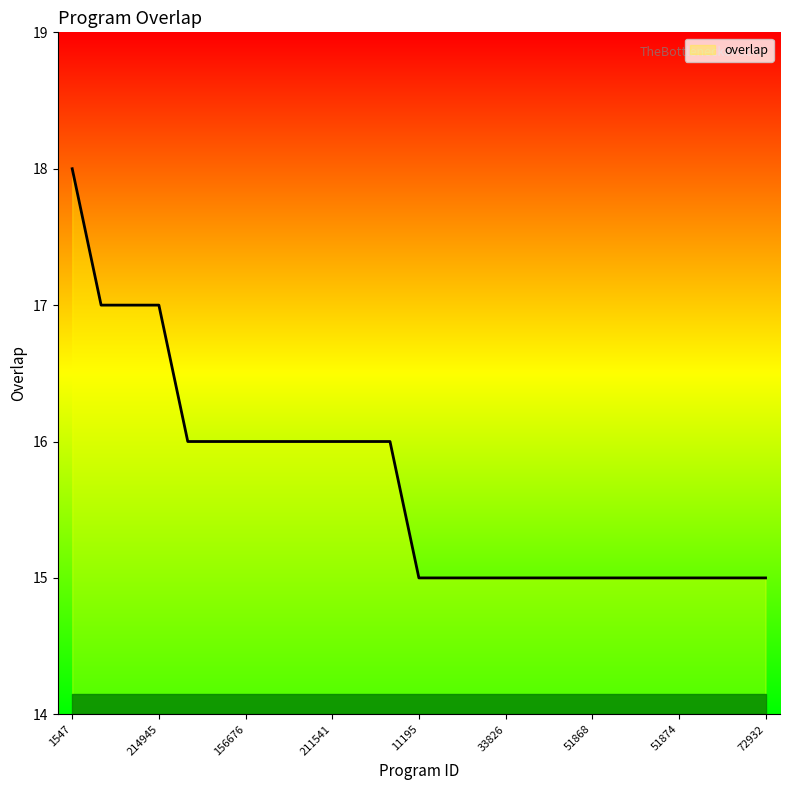

What is the difference between the maximum and minimum values?

3